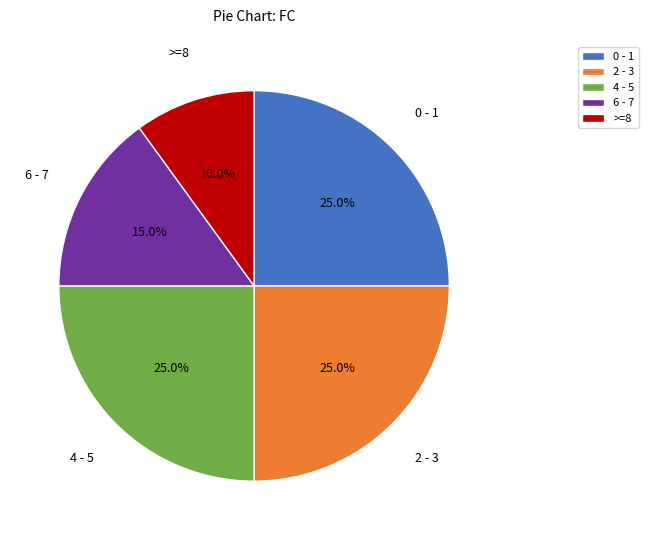

What is the ratio of the value at 4 - 5 to the value at 0 - 1?

1.0